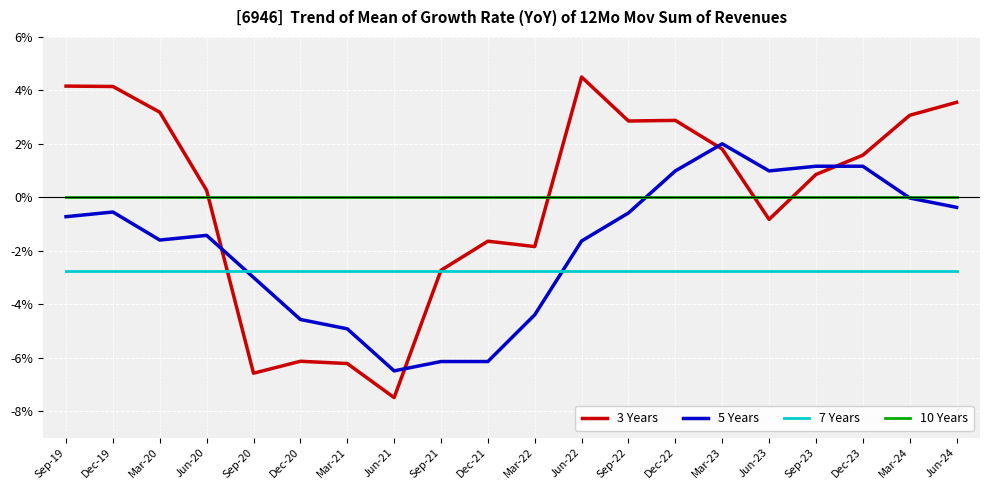

Which category has the highest value in the 5 Years series?

Mar-23